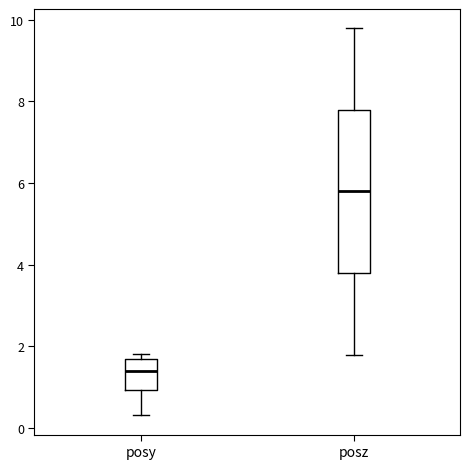

Reading left to right, read every box against the y-axis: the position of its median line, the range the box covers, and the ends of its whiskers. The values are not printed on the chart, so give them approximately, as read against the axis.

posy: median 1.4, box 1.0 to 1.6, whiskers 0.4 to 1.8
posz: median 5.8, box 3.8 to 7.8, whiskers 1.8 to 9.8